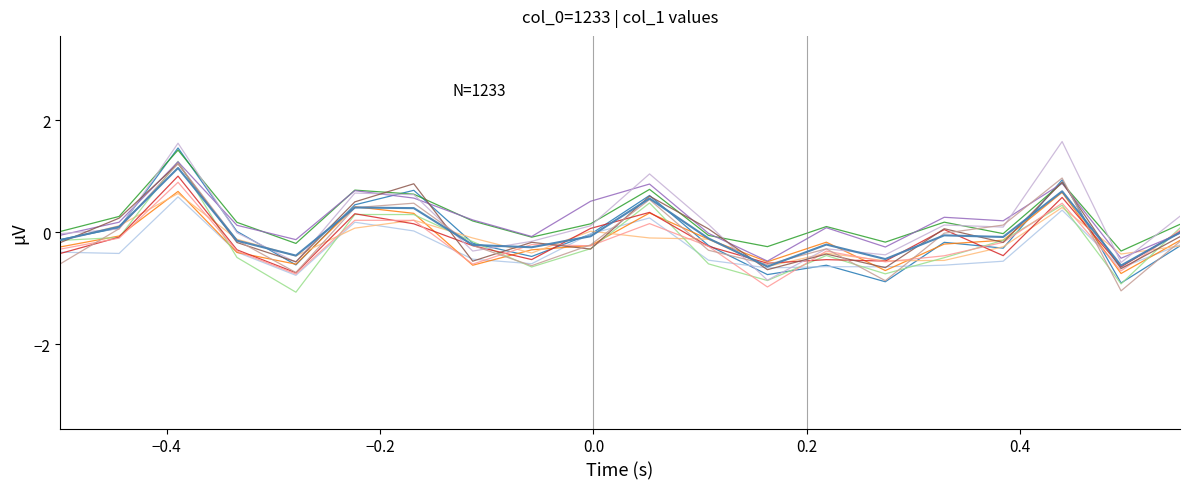

Does the chart display data point markers on the line(s)?

No